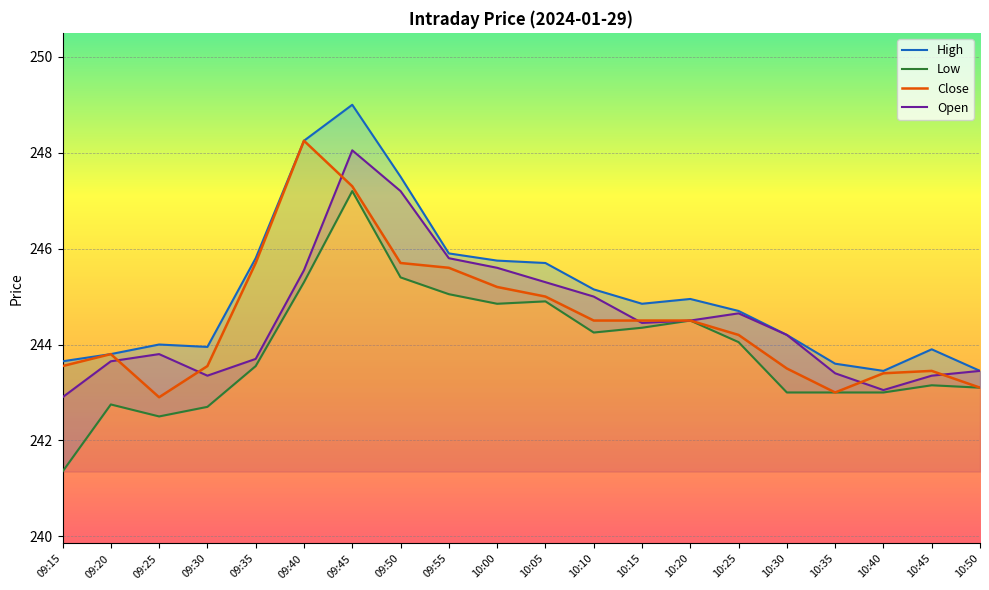

What is the label of the 13th point from the left?

10:15